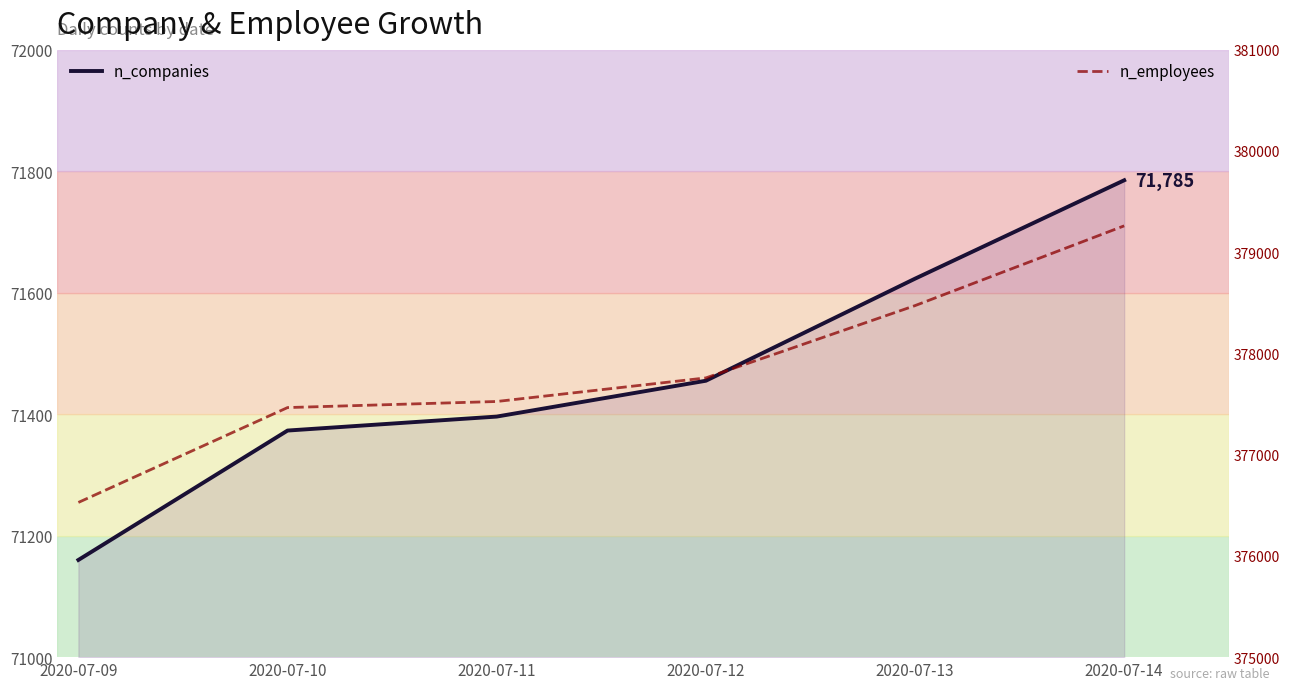

What is the total value across all series at 2020-07-14?

451045